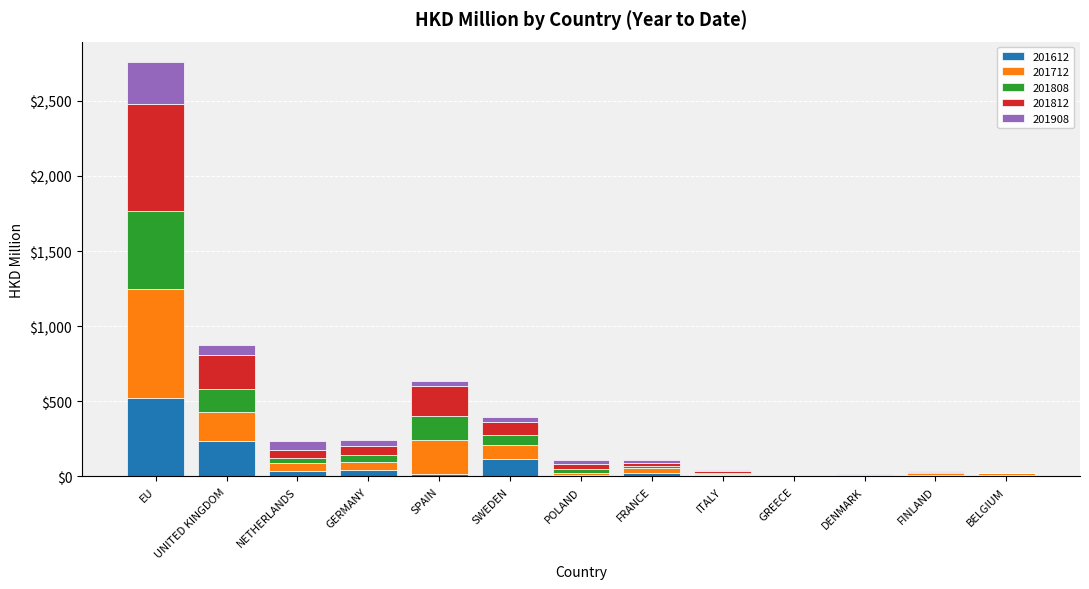

At which category is the sum across all series the highest?

EU